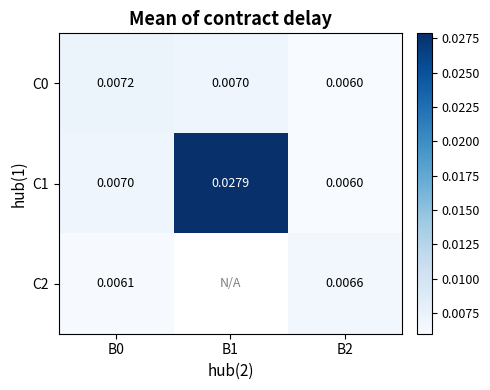

Is the value of C0 at B0 greater than the value of C2 at B0?

Yes